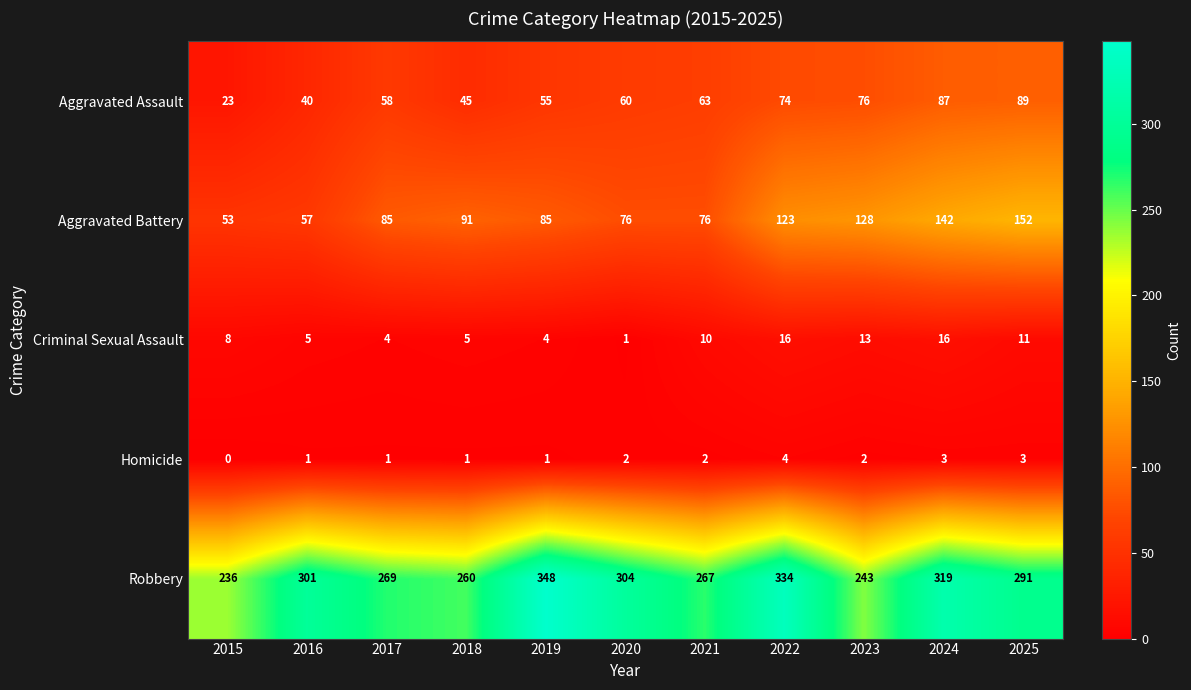

The Criminal Sexual Assault series shows 2 at 2016. True or false?

False